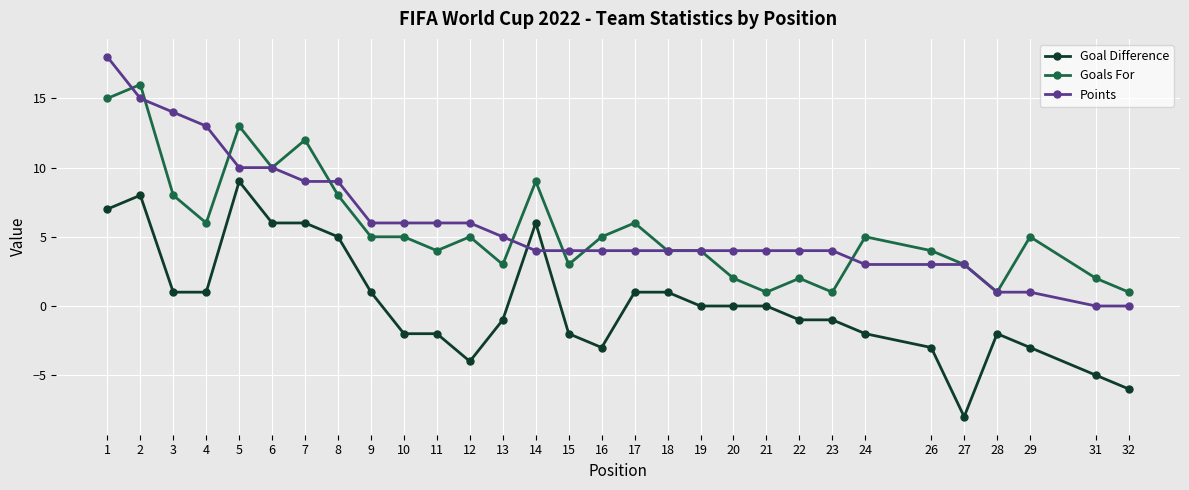

What is the value of the Points point at the 9th from the left?

6